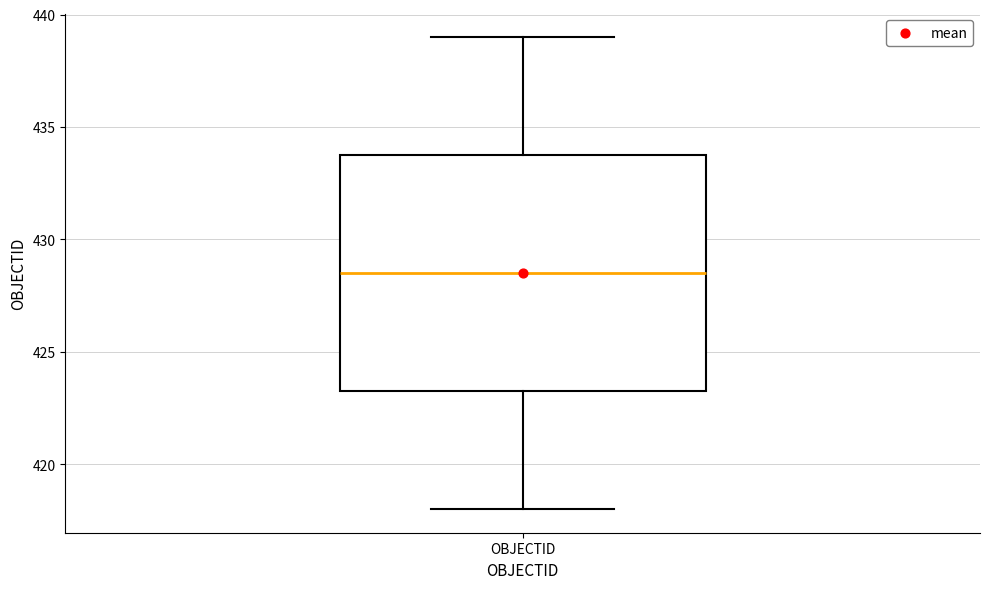

Where does the lower whisker of the box for OBJECTID end on the y-axis? The values are not printed on the chart, so give them approximately, as read against the axis.

418.0